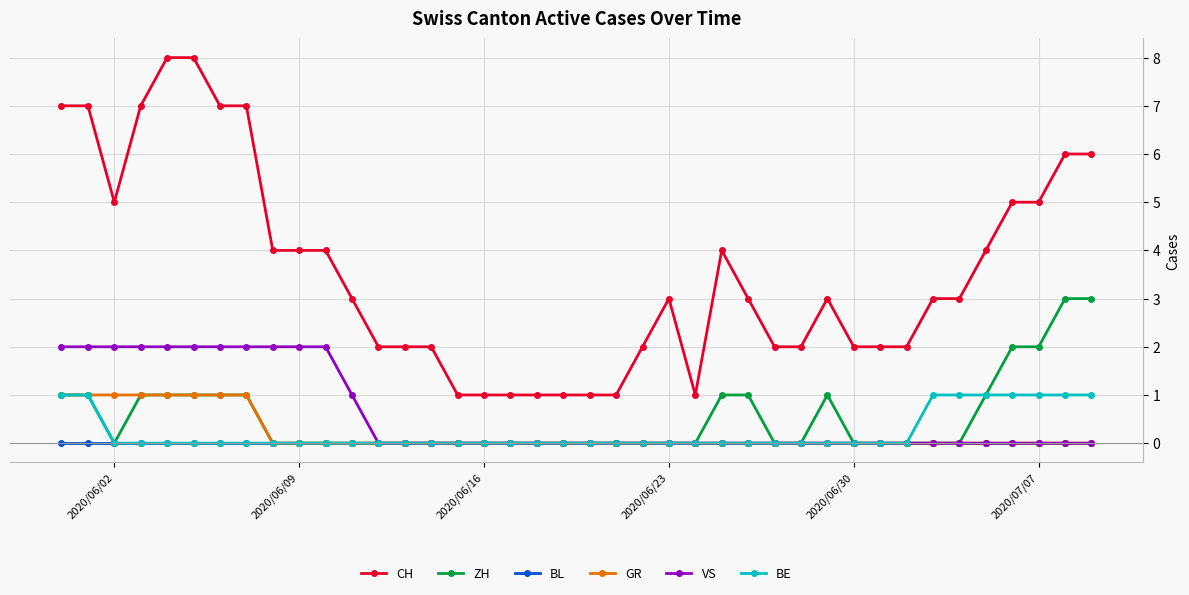

Count the number of categories in the chart.

40